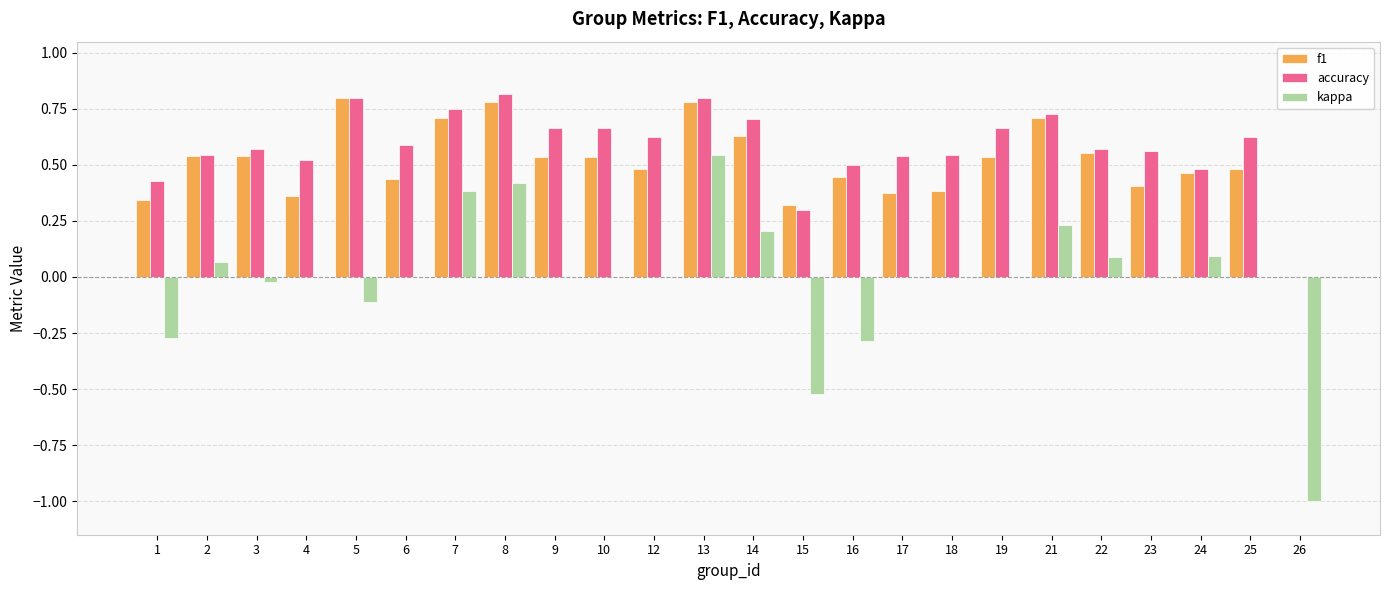

Is the value of kappa at 8 greater than the value of accuracy at 16?

No